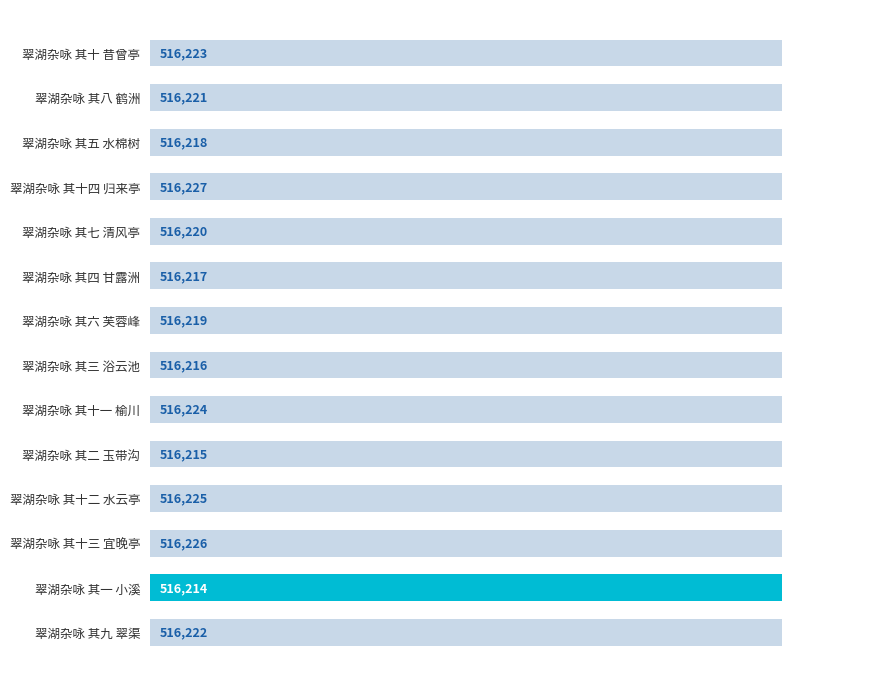

The chart shows a value of 197571 at 翠湖杂咏 其十一 榆川. True or false?

False